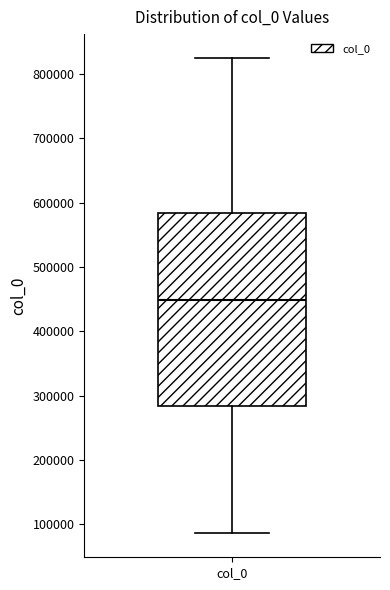

Where does the median line of the box for col_0 sit on the y-axis? The values are not printed on the chart, so give them approximately, as read against the axis.

450000